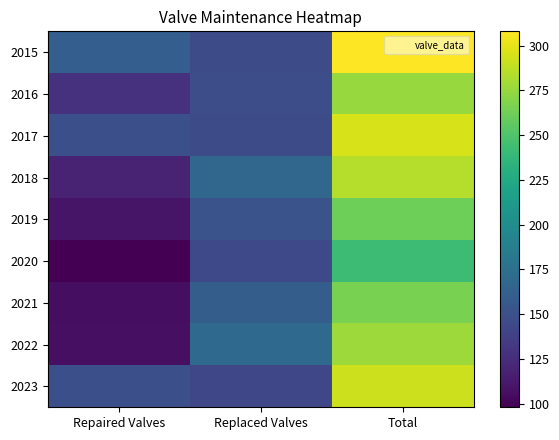

What is the difference between the highest and lowest values at Repaired Valves?

63